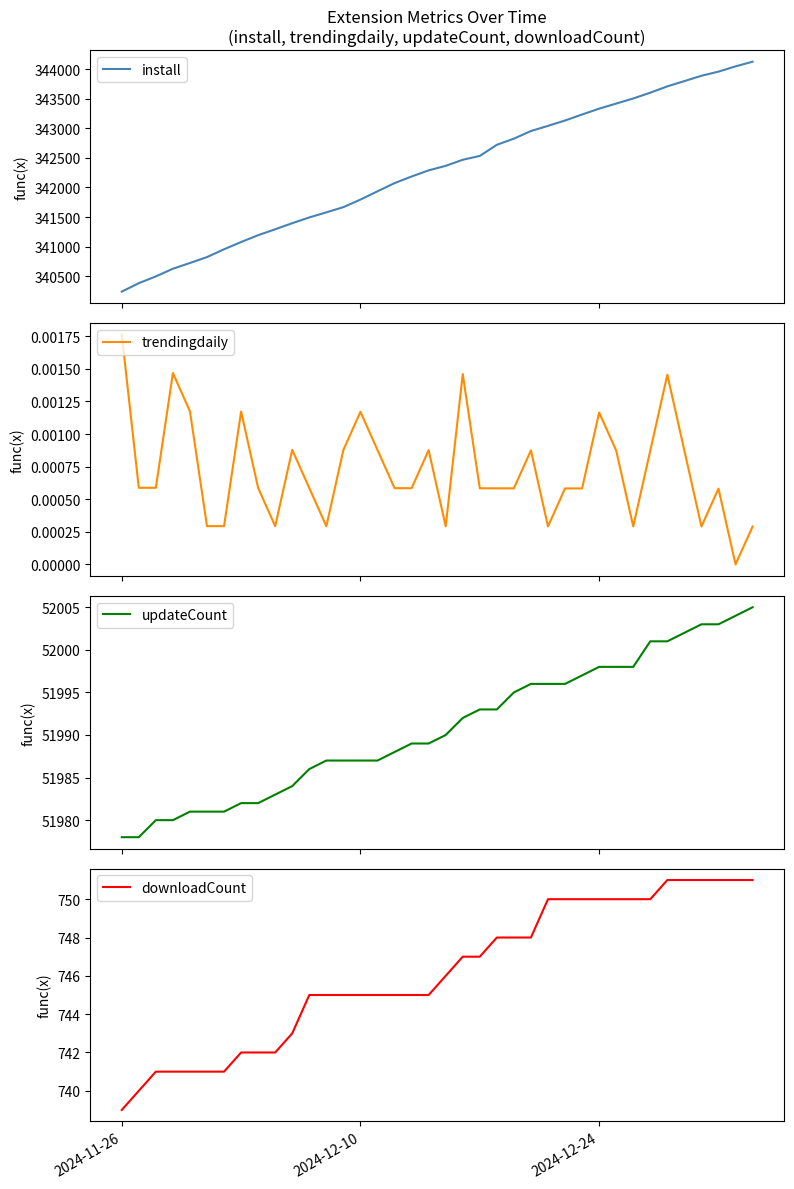

What is the highest value of the install series?

344126